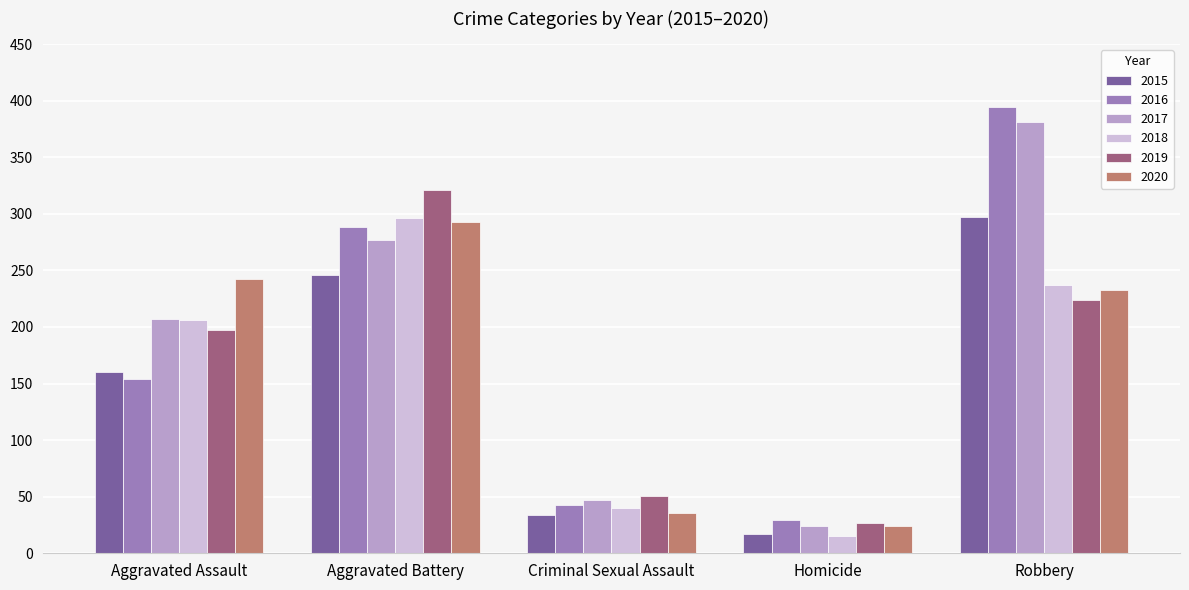

What is the total value across all series at Criminal Sexual Assault?

251